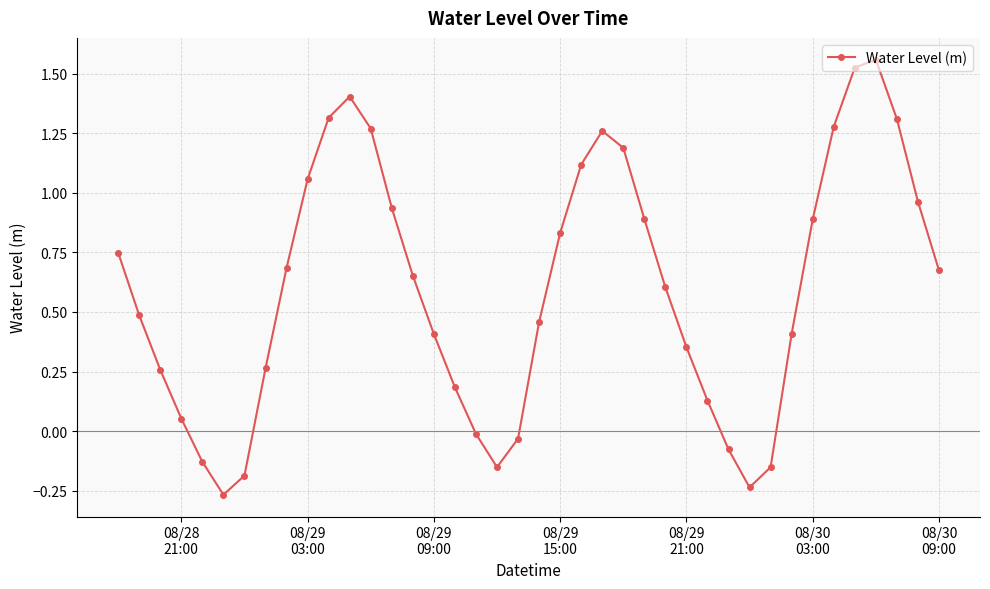

How many interior local peaks (higher than both neighbors) does the data have?

3